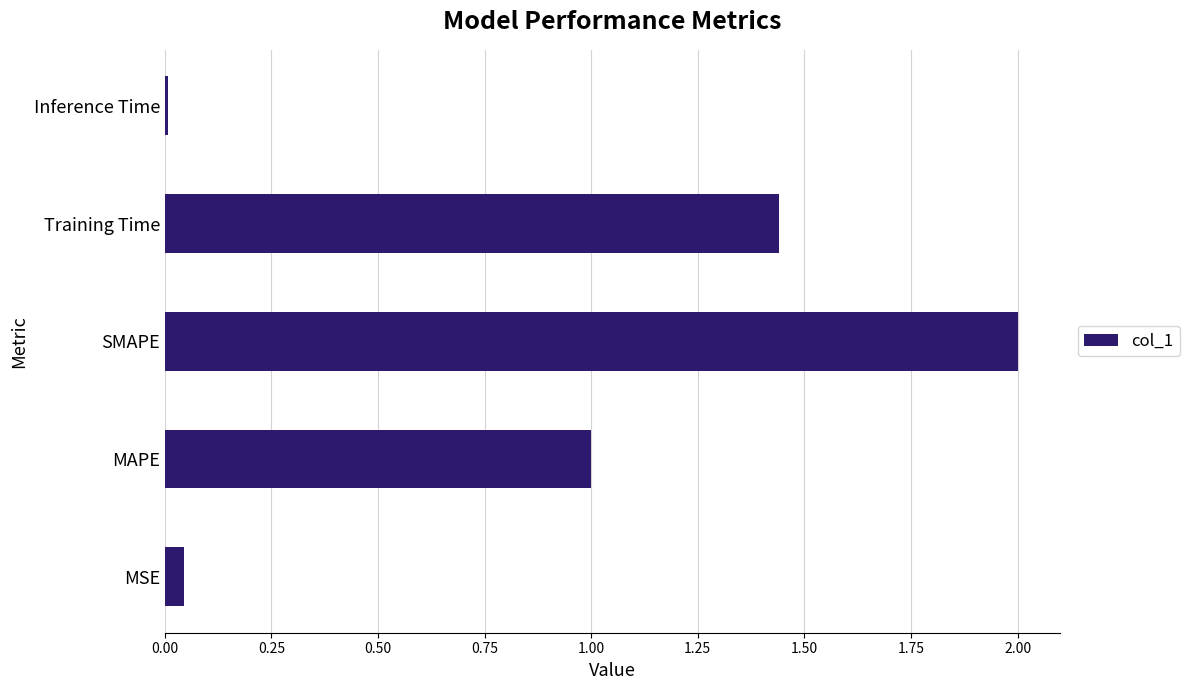

Which has a higher value, Training Time or SMAPE?

SMAPE